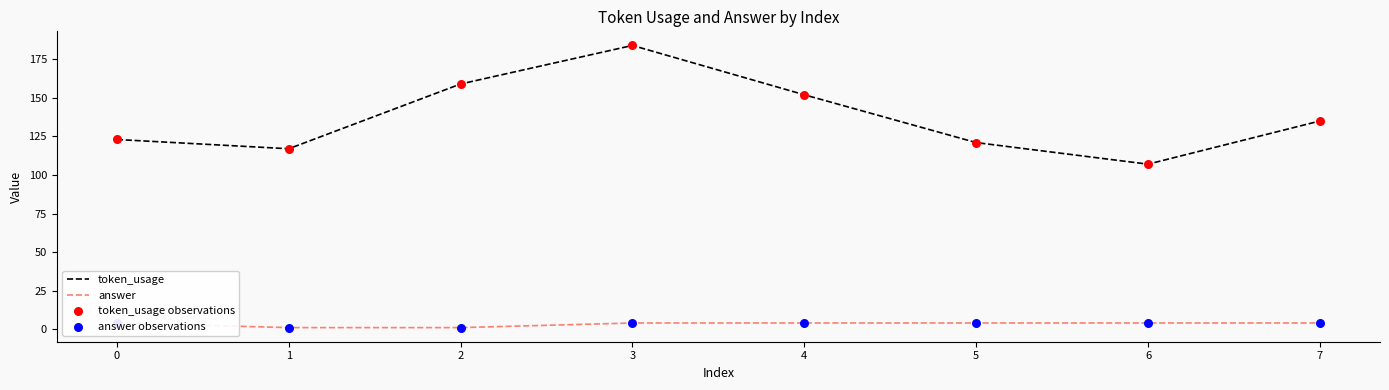

Which series contains the lowest Y value?

answer